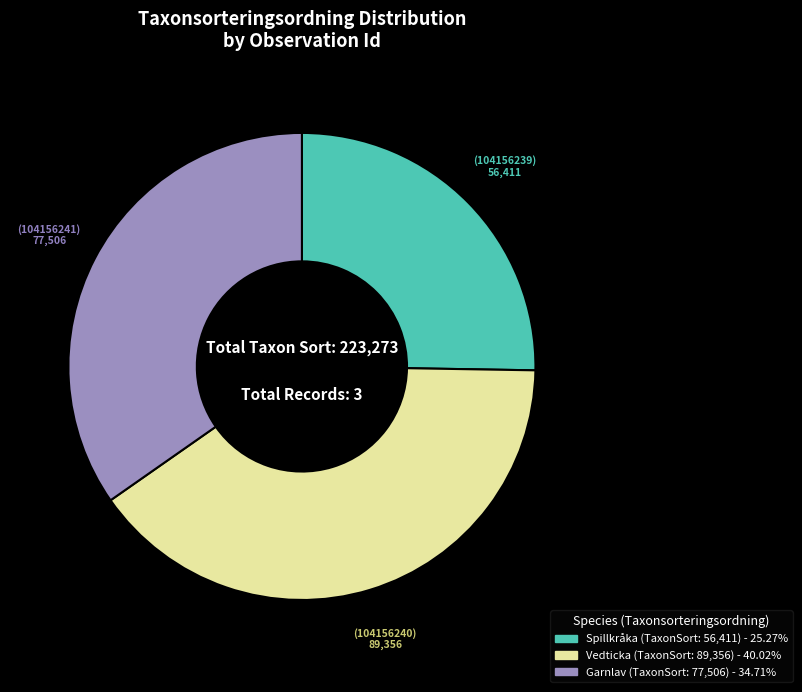

Is there a majority slice in this chart?

No